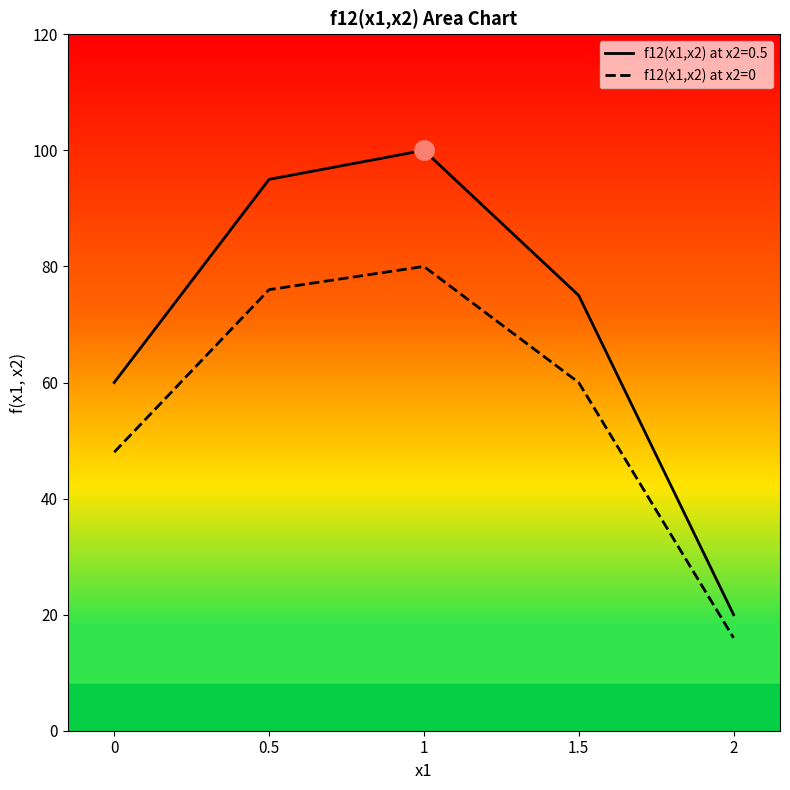

The value of f12(x1,x2) at x2=0.5 at 1.5 is 75. True or false?

True